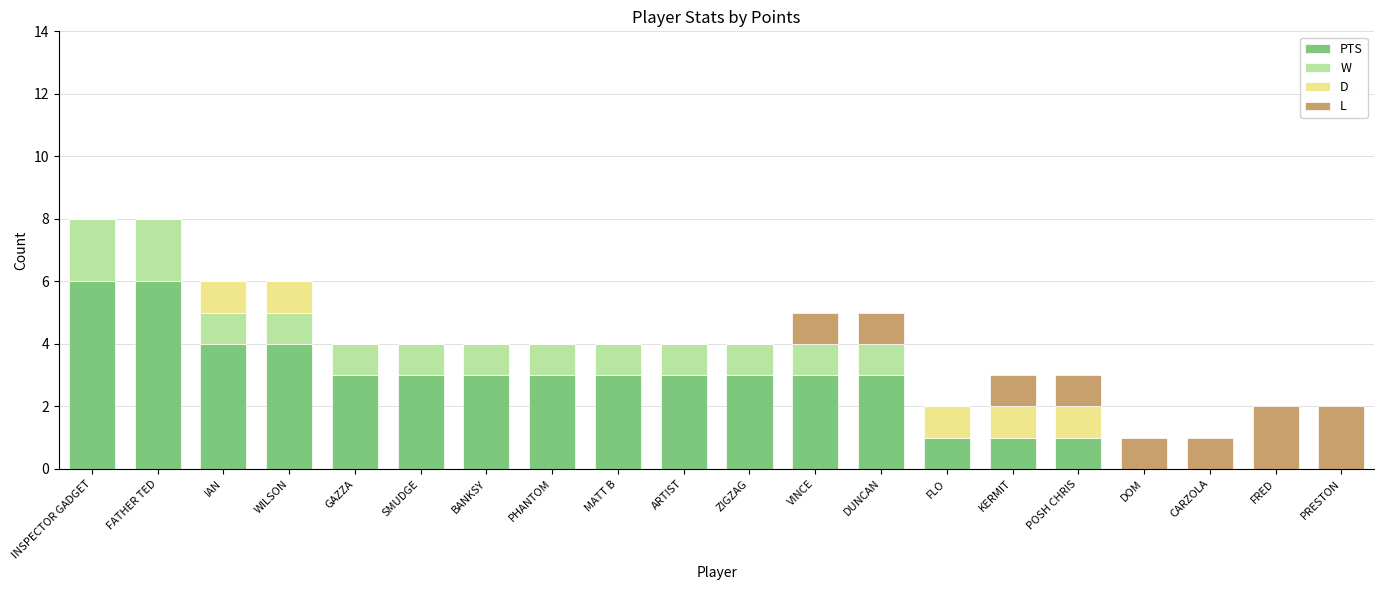

True or false: PTS has a value of 3 at GAZZA.

True